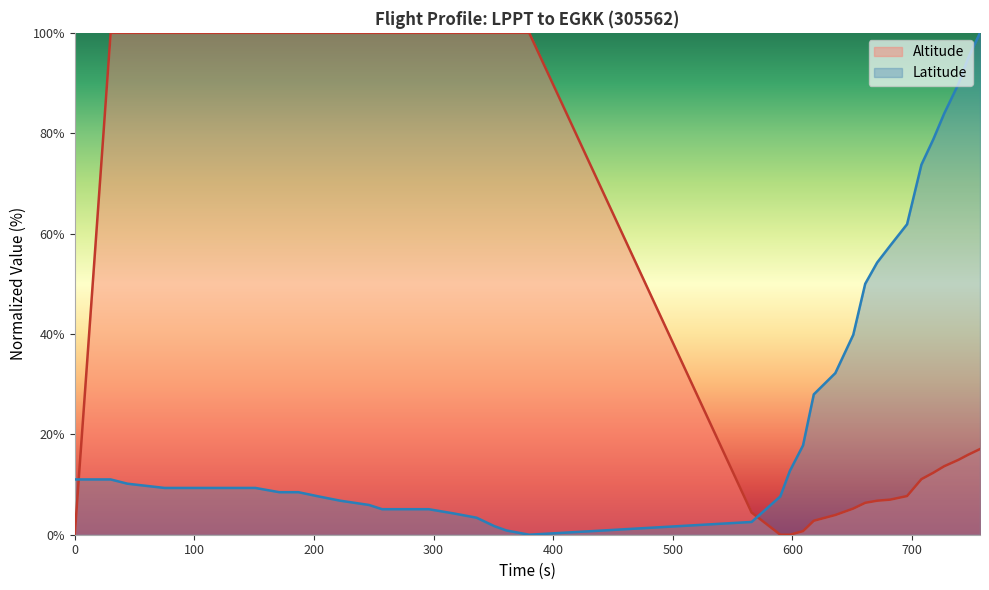

Rank the series by their maximum value, from lowest to highest.

Latitude, Altitude